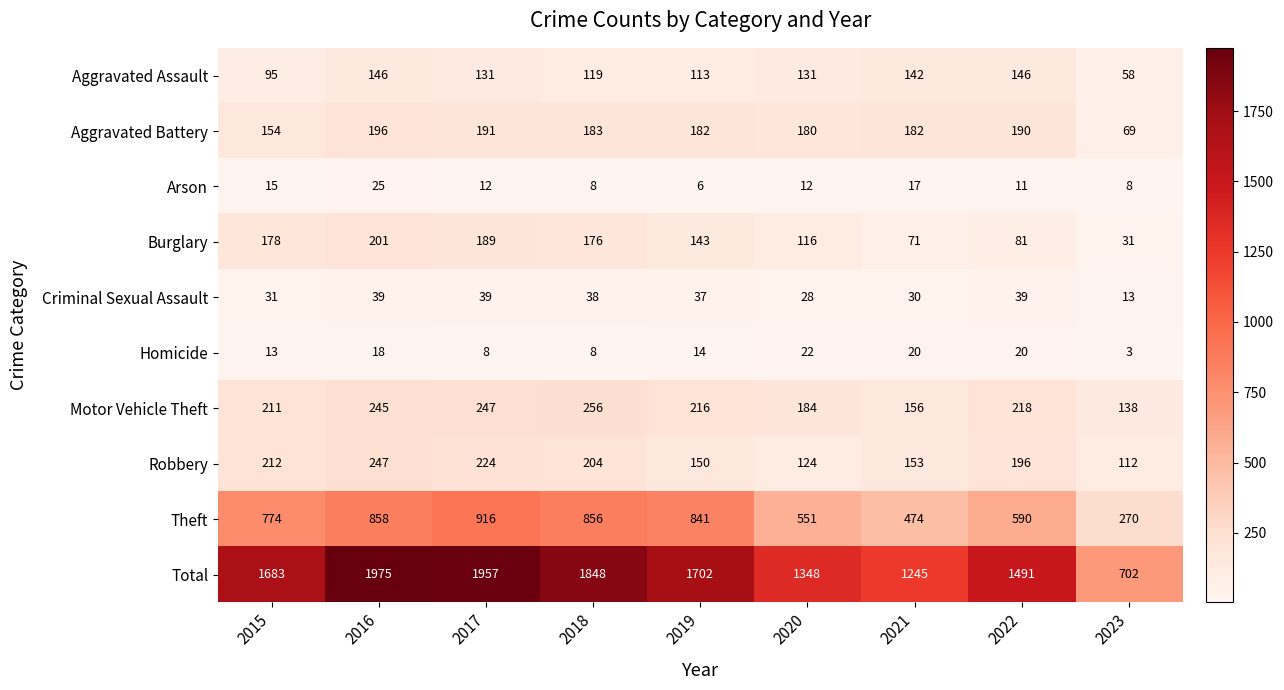

List the series in order of their peak value, highest first.

Total, Theft, Motor Vehicle Theft, Robbery, Burglary, Aggravated Battery, Aggravated Assault, Criminal Sexual Assault, Arson, Homicide